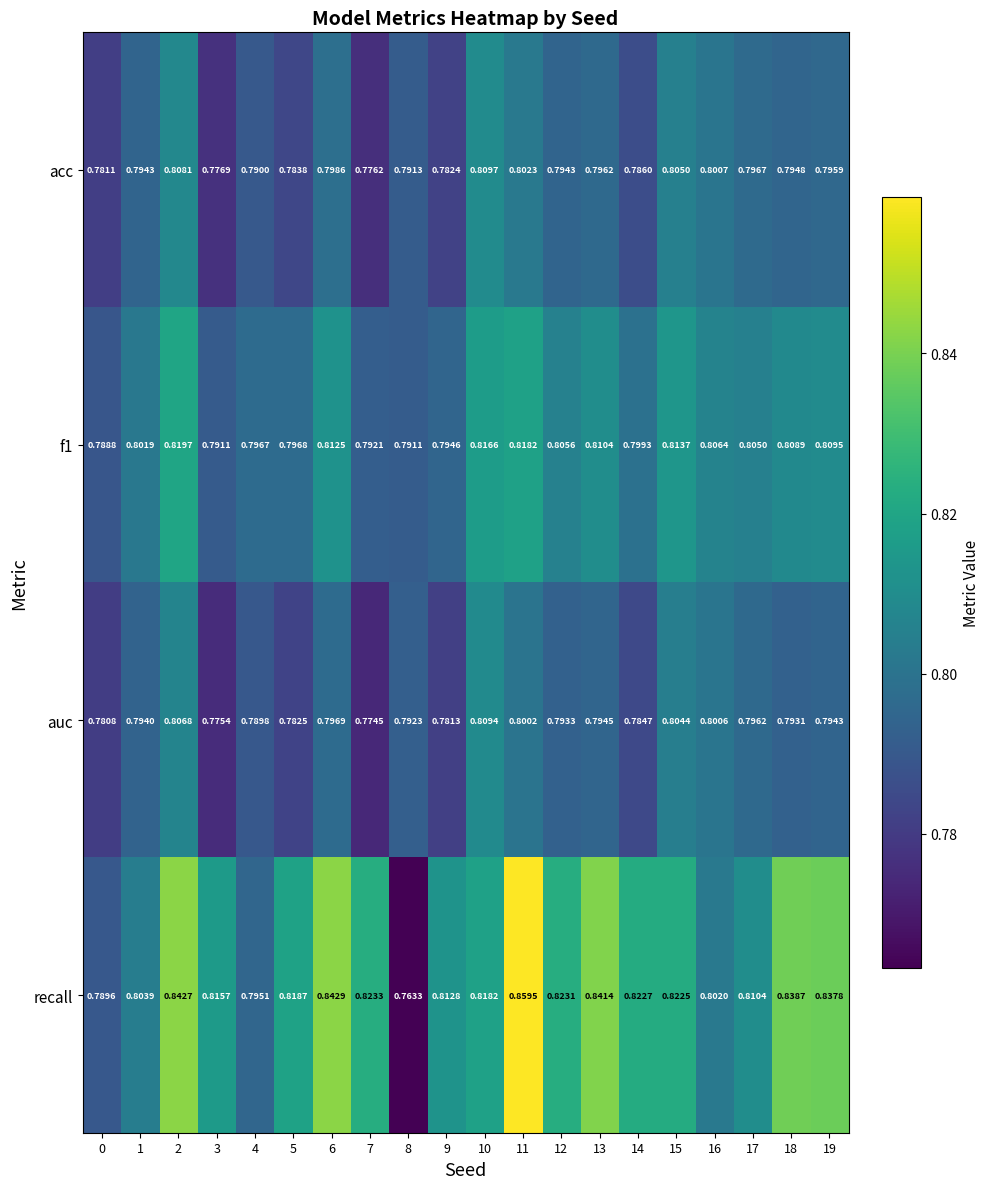

Which series changed the most between 8 and 16?

recall